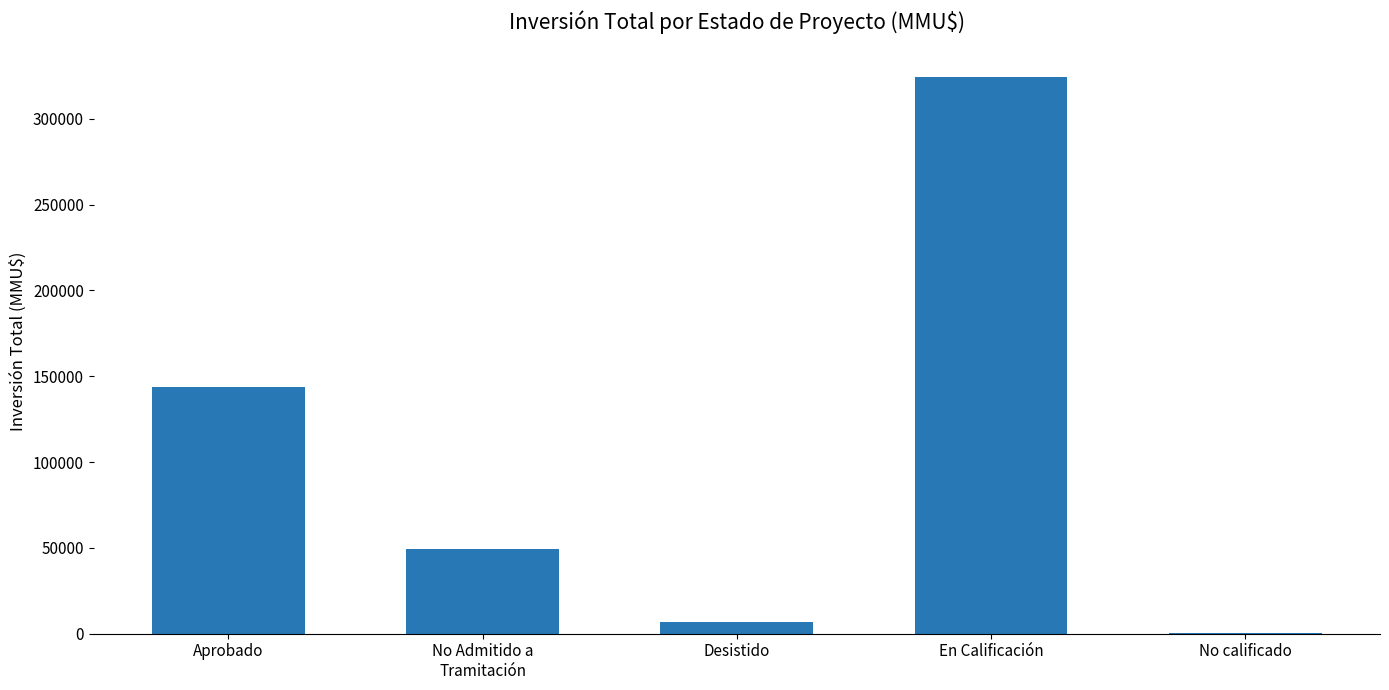

At which label is the value closest to 162070?

Aprobado